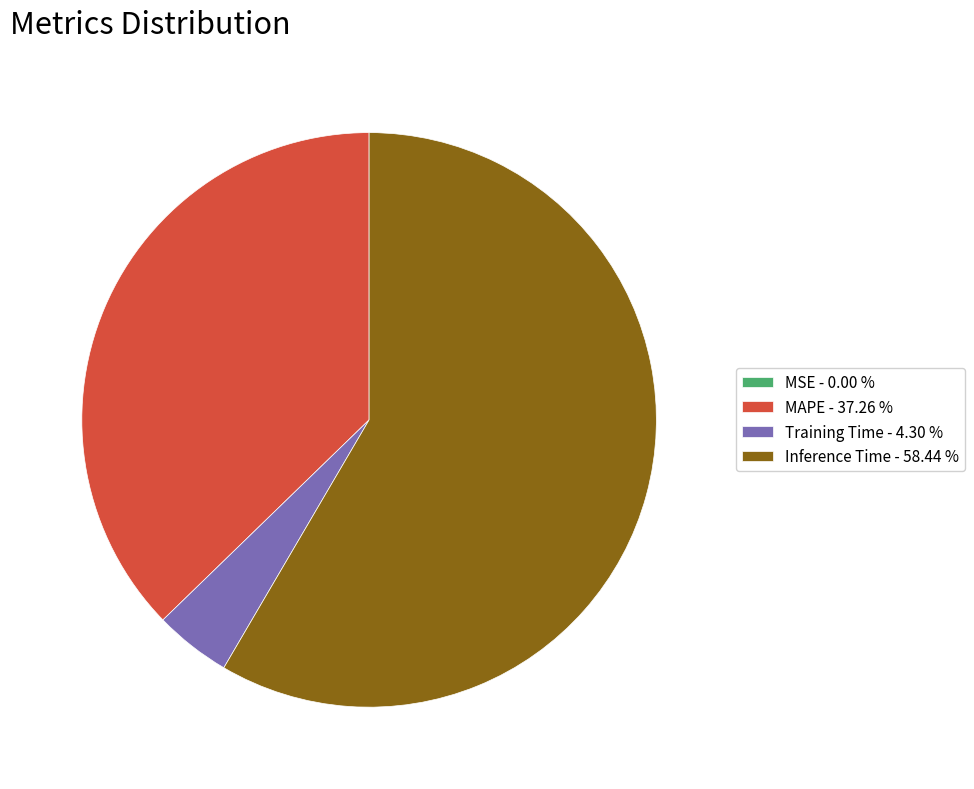

Does any single category account for the majority?

Yes